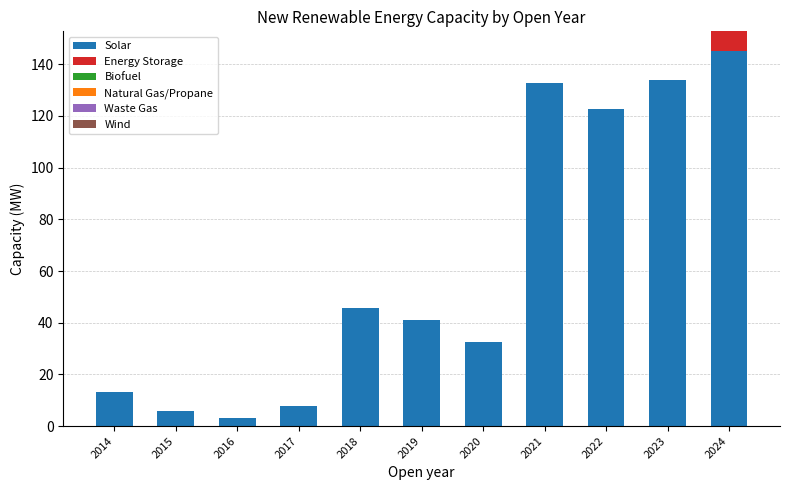

What is the maximum value for Solar?

145.1